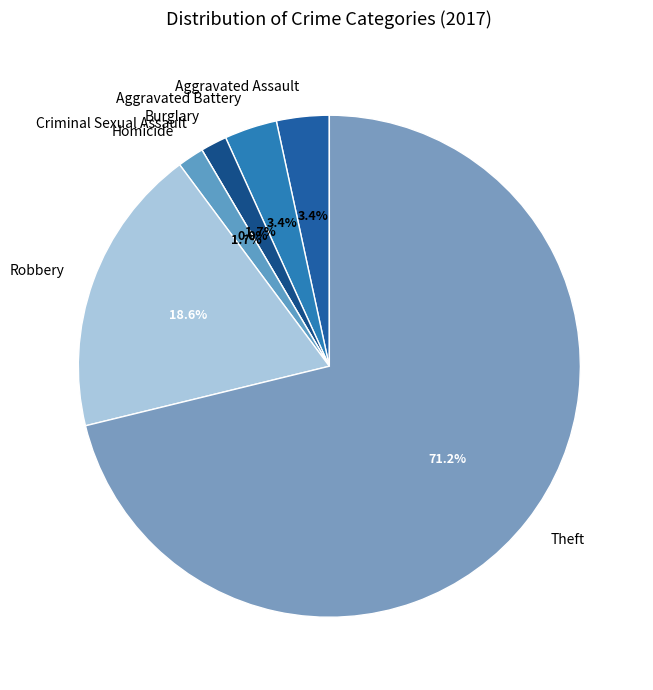

To the nearest percent, what percentage of the pie is Aggravated Assault?

3%